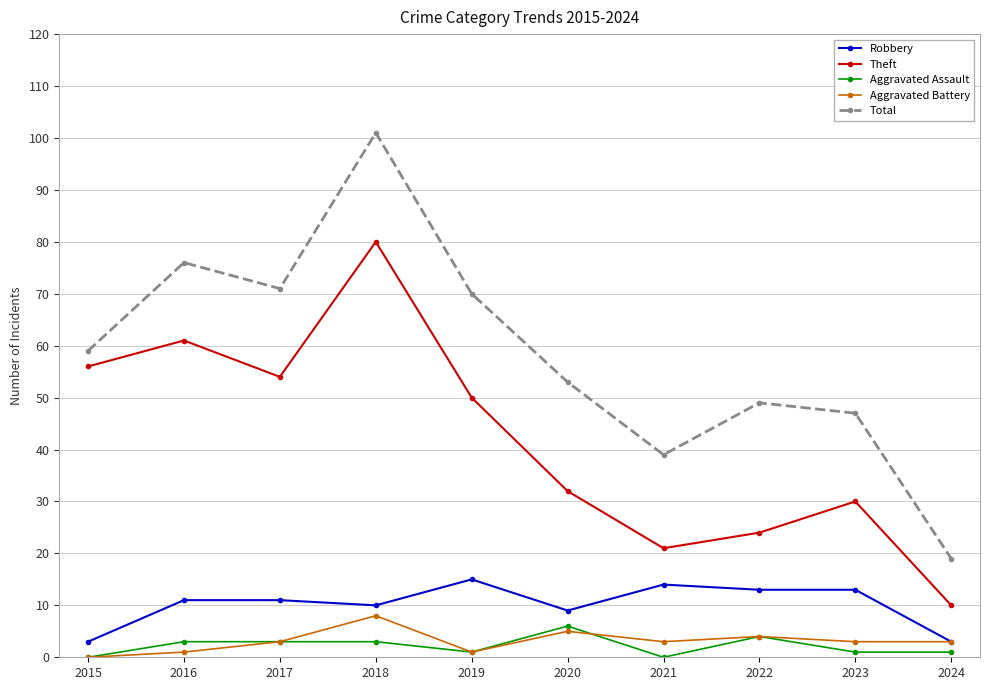

What is the difference between the maximum and minimum values in the Aggravated Battery series?

8